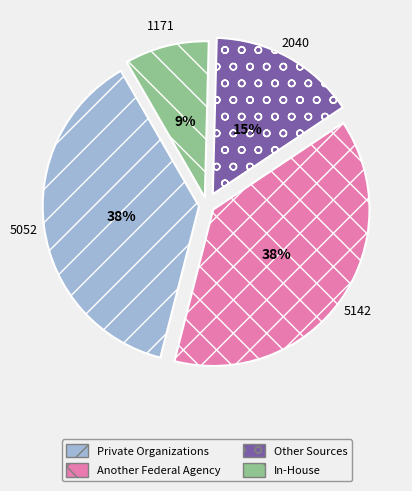

To the nearest percent, what is the average slice percentage?

25%